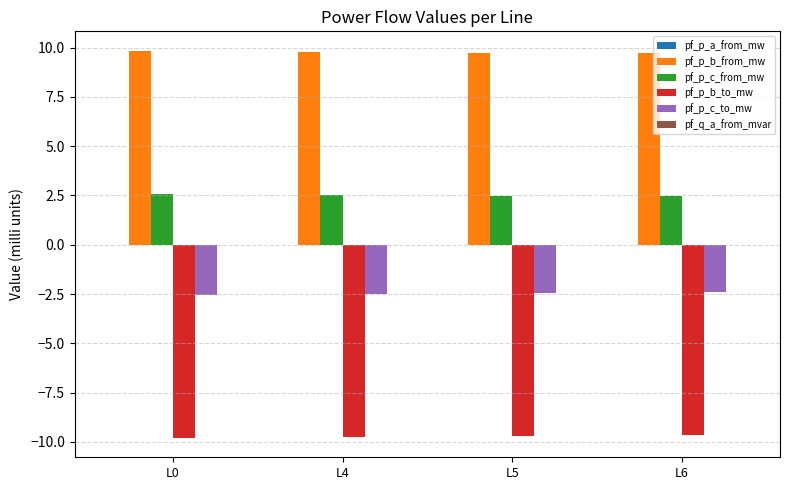

At L5, list the series in order from largest to smallest.

pf_p_b_from_mw, pf_p_c_from_mw, pf_p_c_to_mw, pf_p_b_to_mw